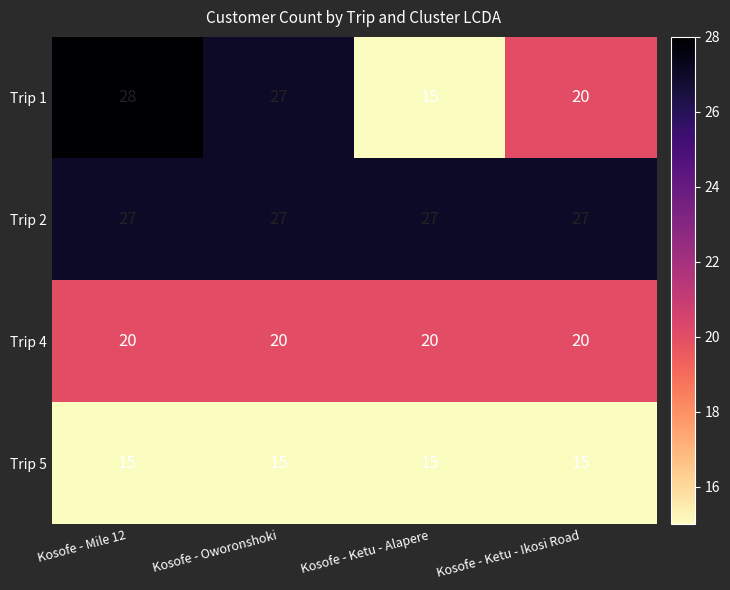

What is the minimum value shown in the chart?

15